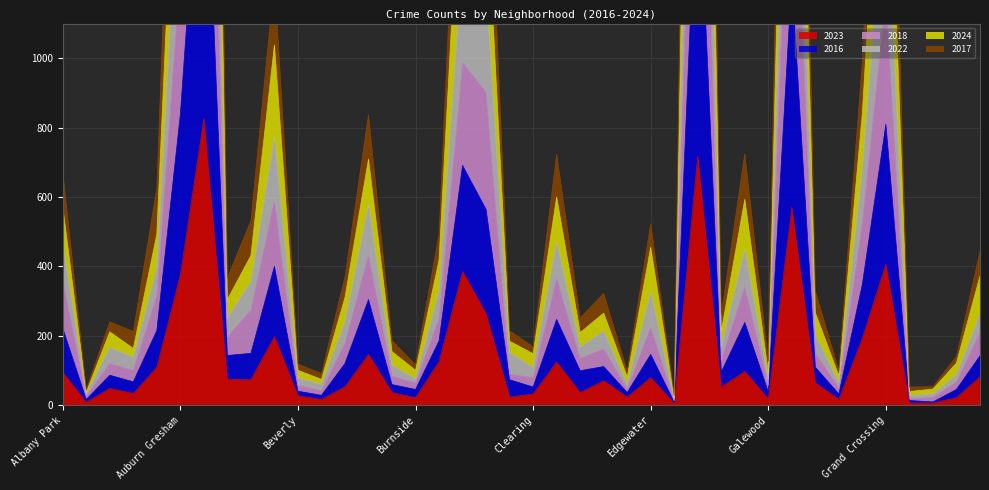

What is the difference between the maximum and second lowest values in the 2022 series?

3336